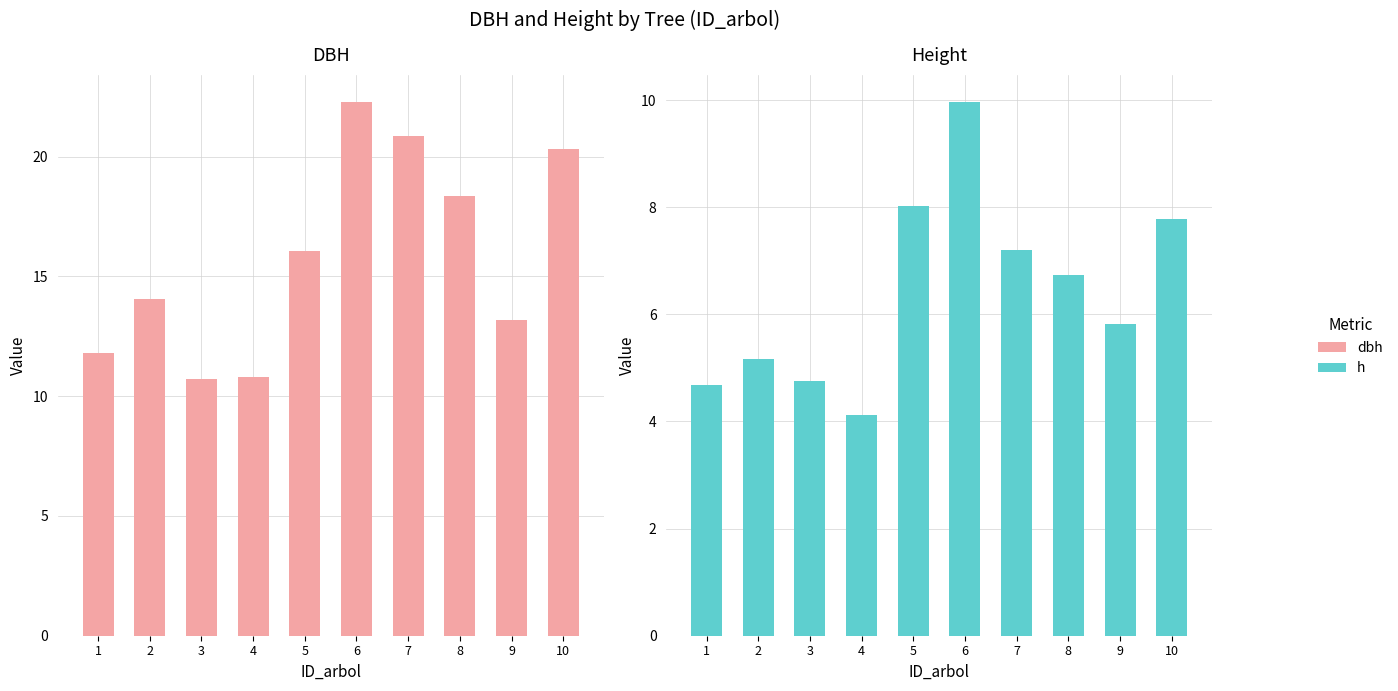

How many data points in dbh are above 16?

5